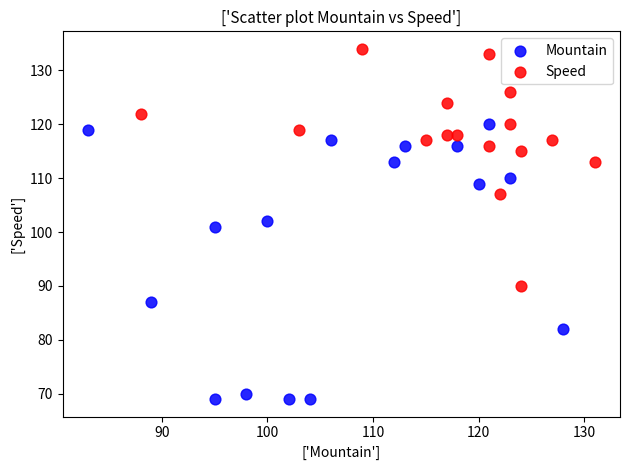

Which series reaches the maximum Y coordinate?

Speed